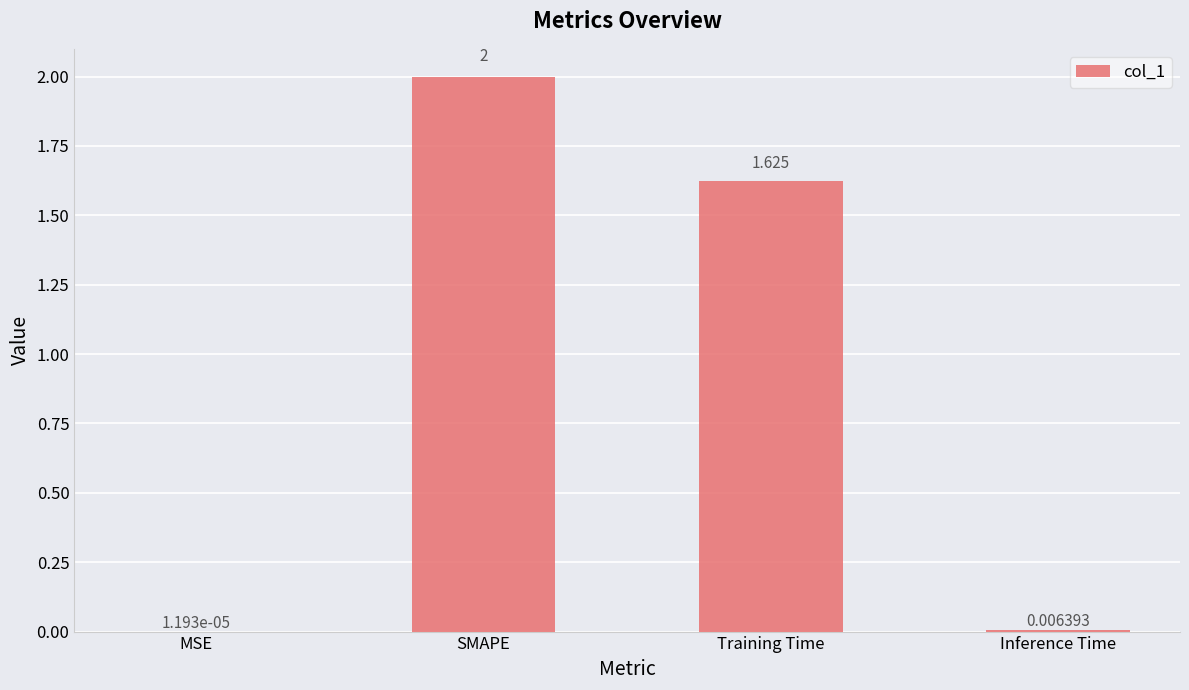

Where is the data nearest to the value 1?

Training Time